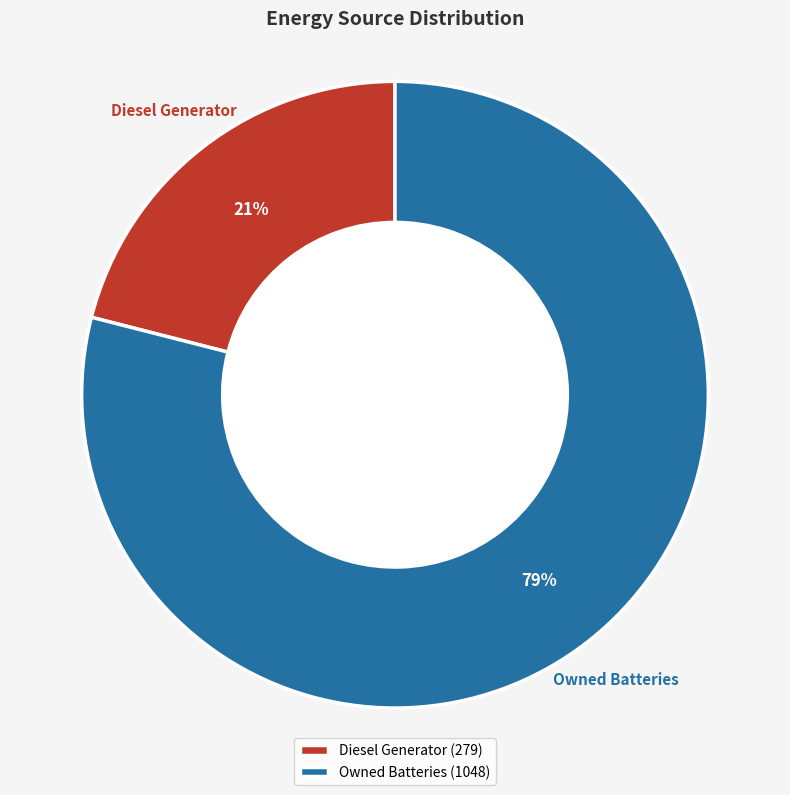

How many segments does this pie chart have?

2